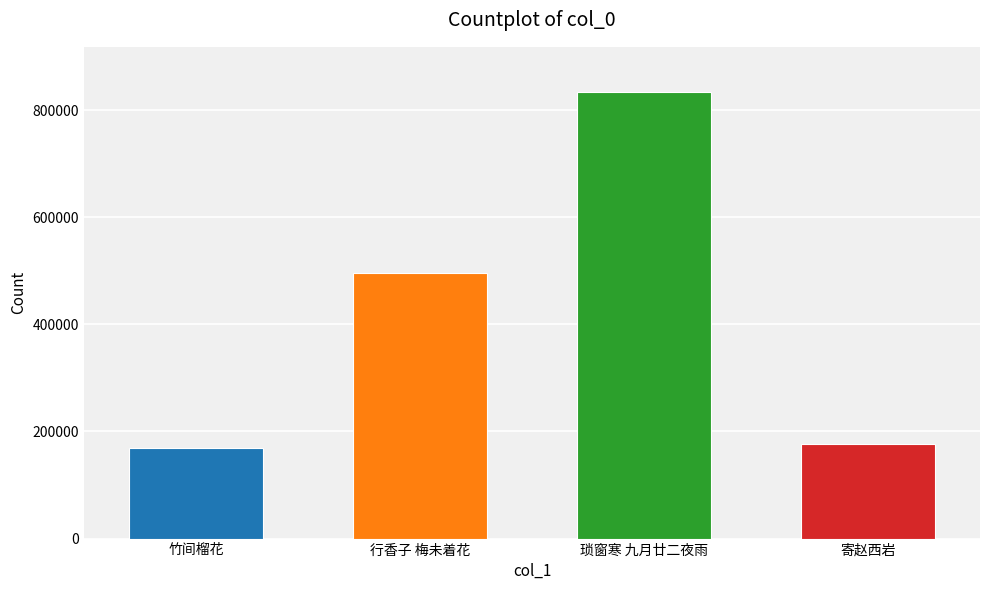

List the labels in order of value, smallest first.

竹间榴花·五月林梢未着禅, 寄赵西岩·自分男儿未着鞭, 行香子 梅未着花, 琐窗寒 九月廿二夜雨，强眠未着，赋寄内子海上，并约吴越之游